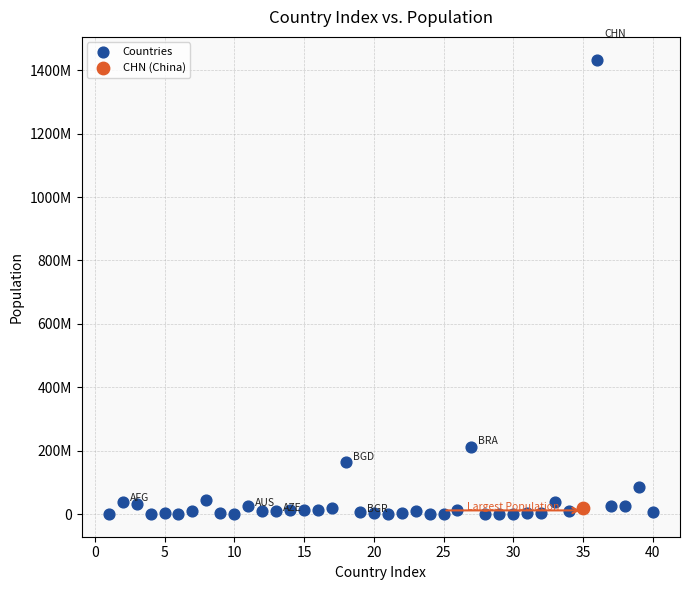

What are all the series names shown in the legend?

Countries, CHN (China)